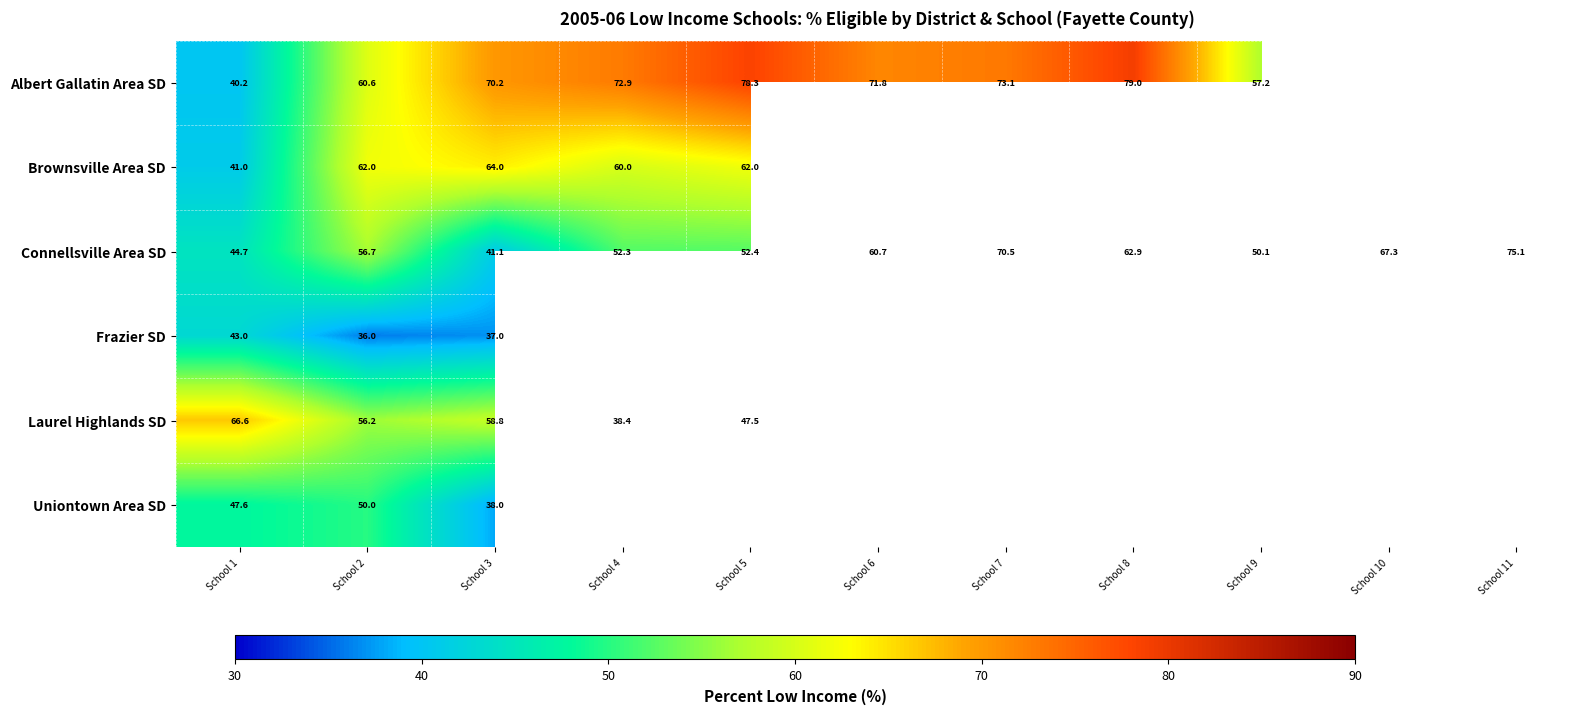

Which category has the highest value across all series?

School 8